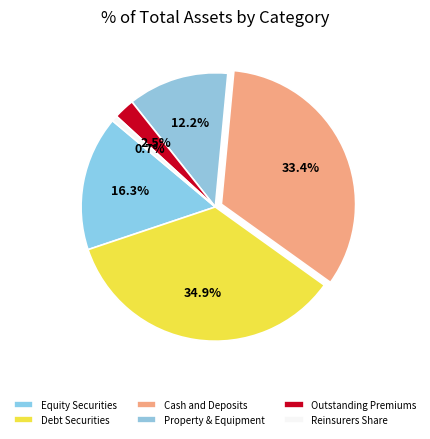

True or false: Debt Securities accounts for 35% of the total.

True